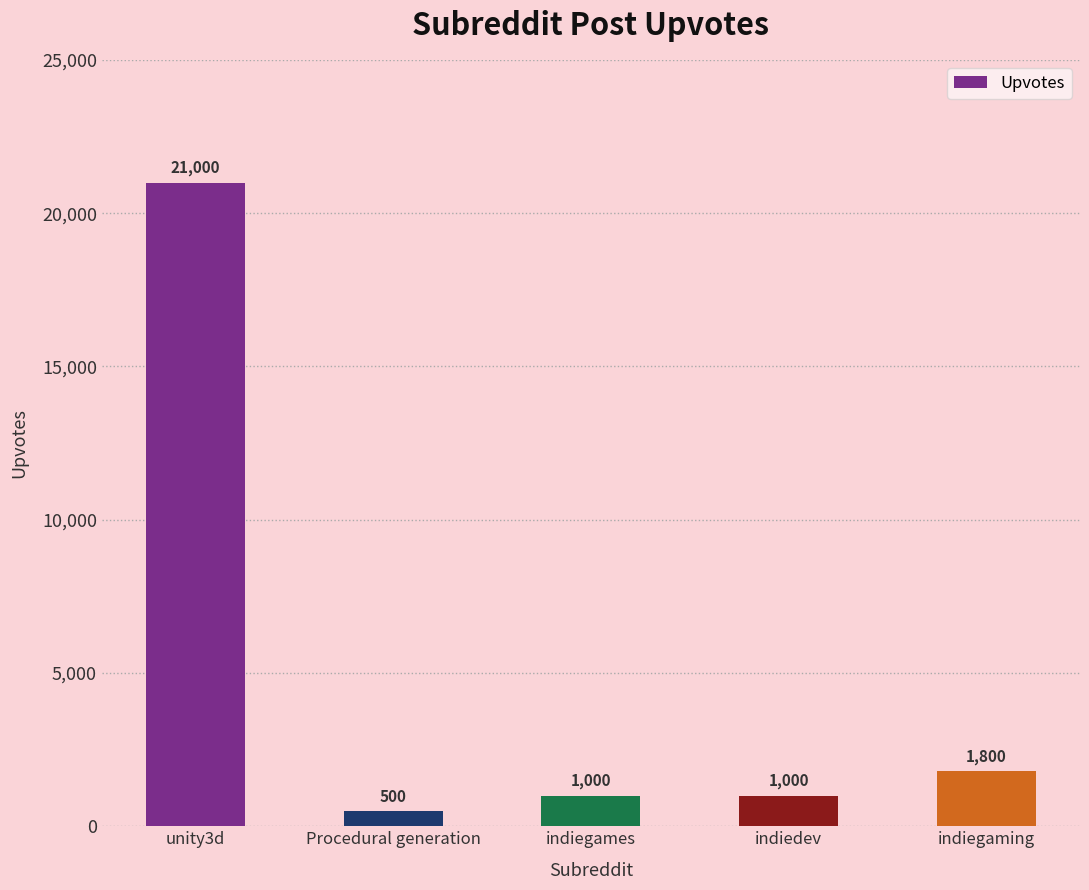

What is the sum of all values?

25300